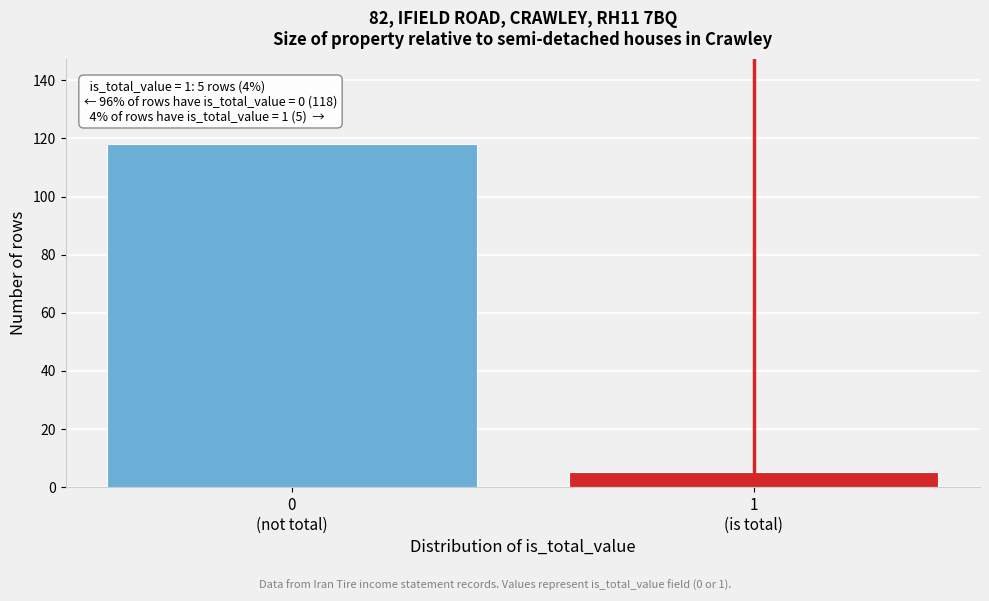

Reading left to right, extract all data points from this chart.

118	5